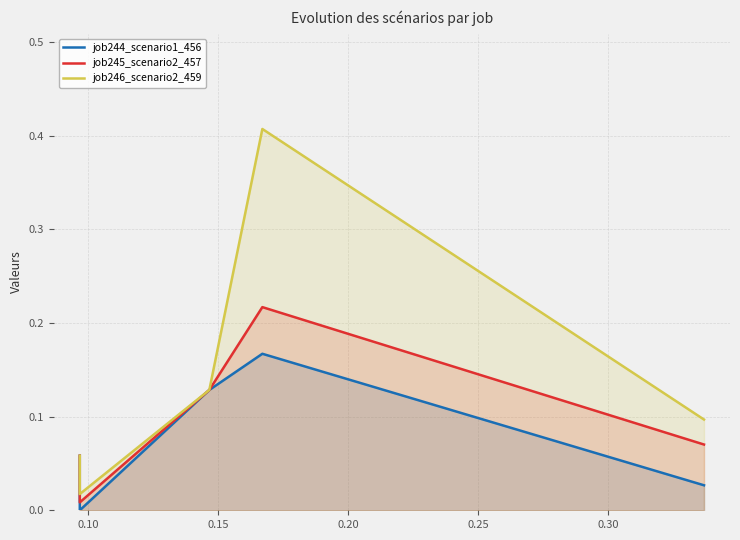

True or false: job245_scenario2_457 and job244_scenario1_456 cross at least once.

False